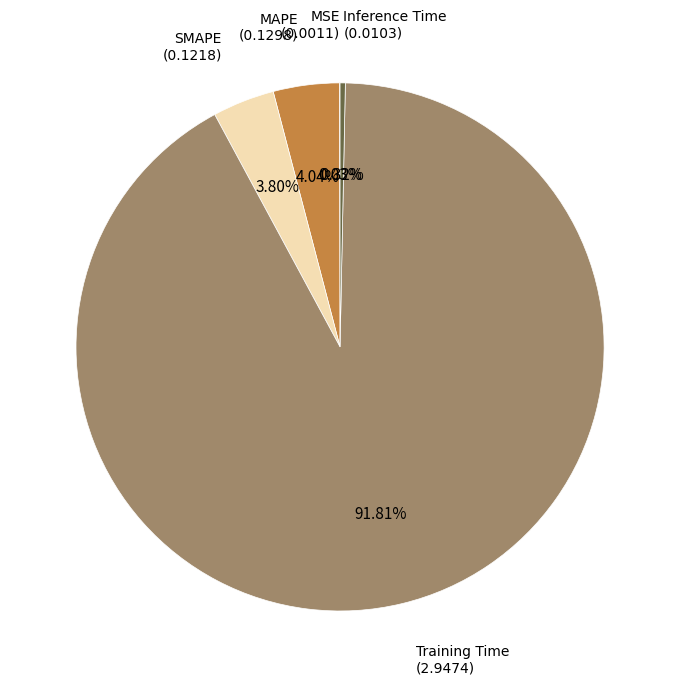

Does any single category account for the majority?

Yes